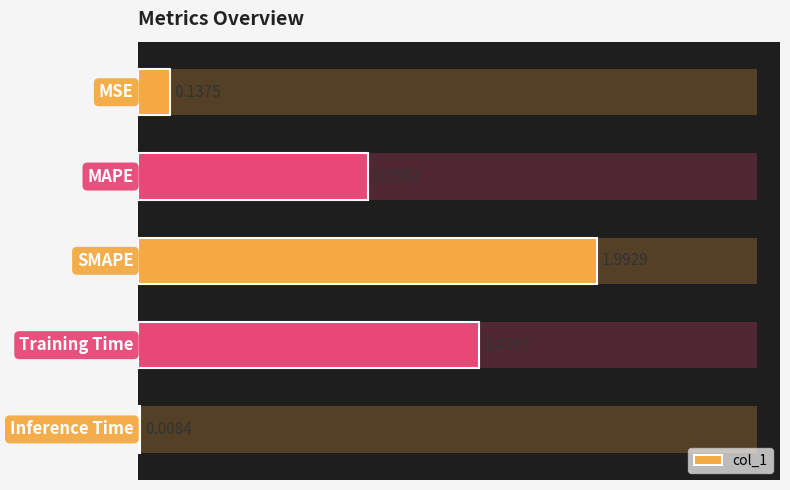

True or false: the data shows 1.5 at 1.5.

True